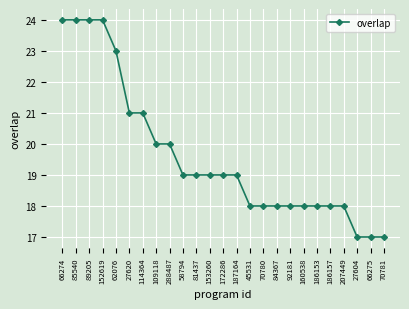

Reading right to left, extract all data points from this chart.

17	17	17	18	18	18	18	18	18	18	18	19	19	19	19	19	20	20	21	21	23	24	24	24	24